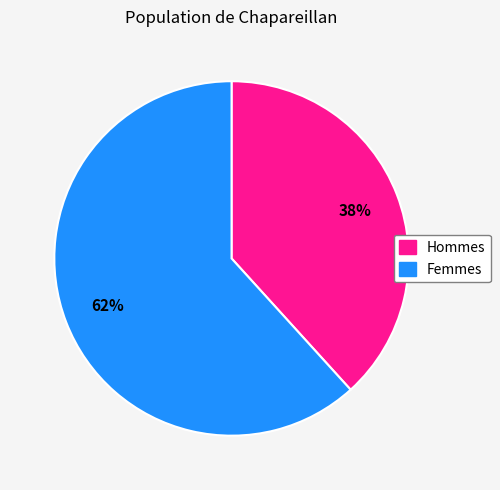

How many segments does this pie chart have?

2